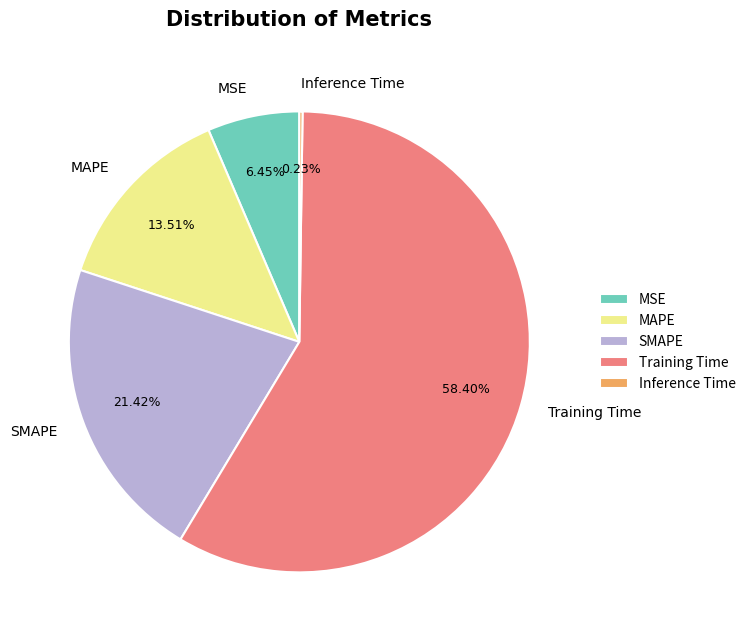

Which slice is the largest?

Training Time